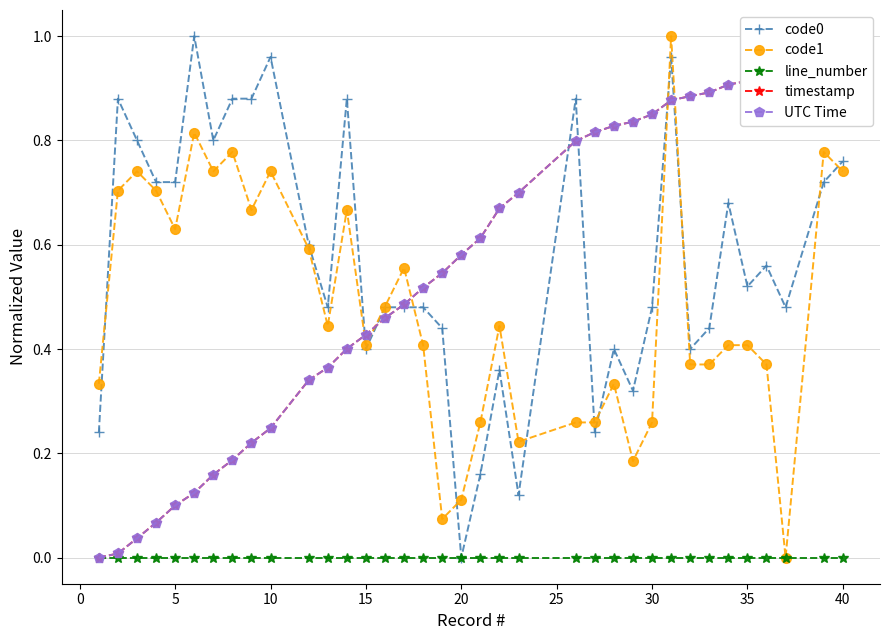

True or false: code0 has more than 2 interior local peaks.

True